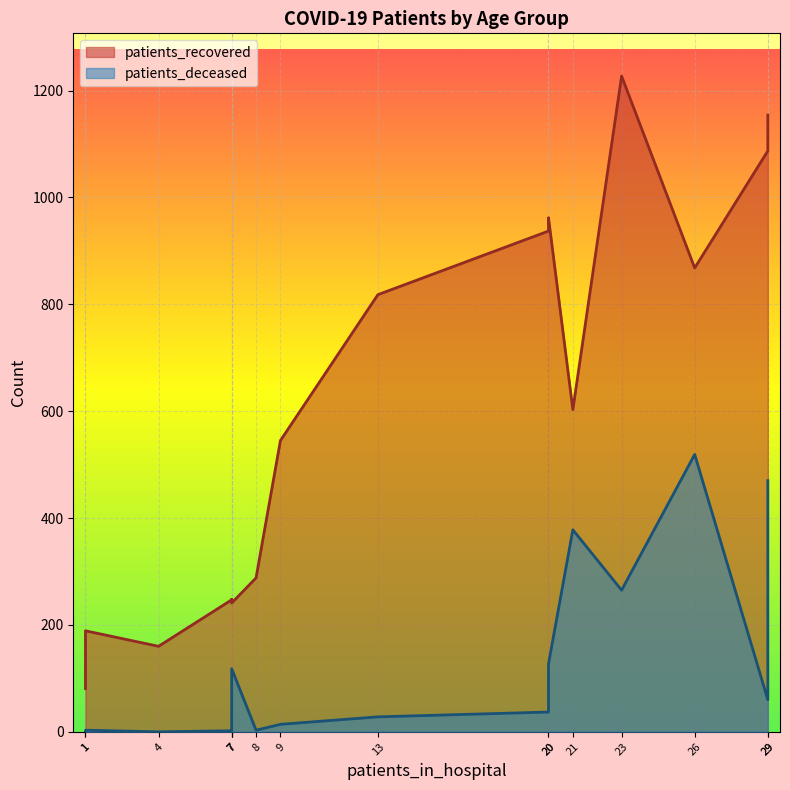

How many values in the patients_recovered series are below 603?

8